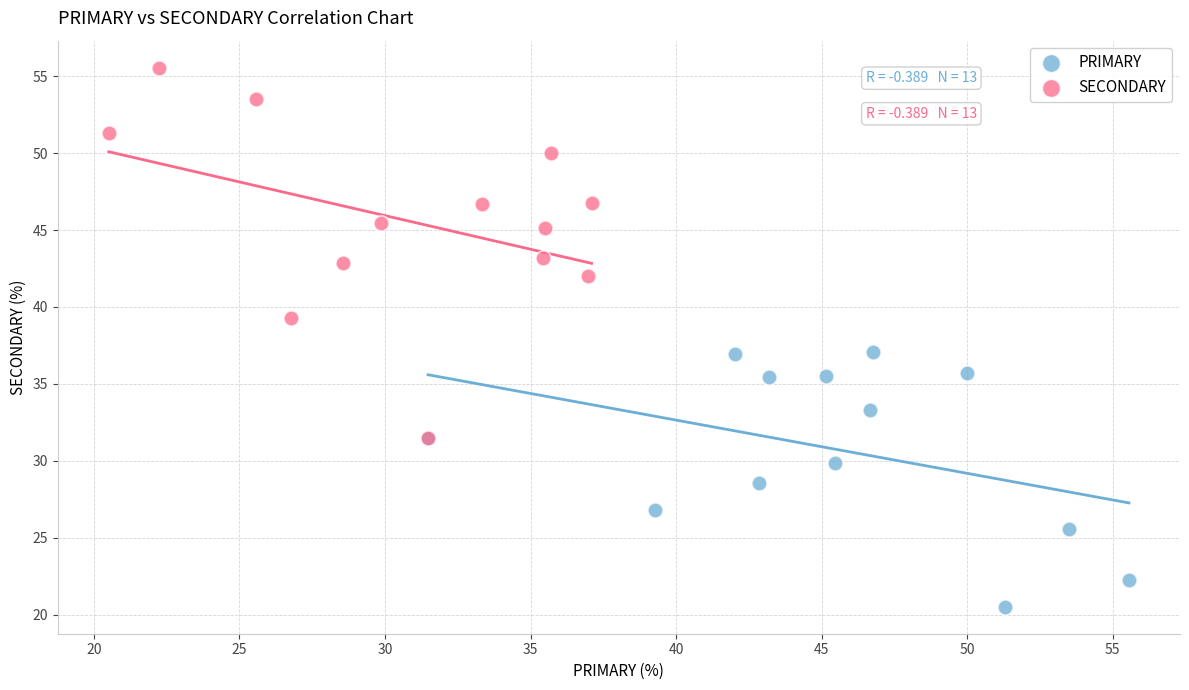

Which series reaches the minimum Y coordinate?

PRIMARY